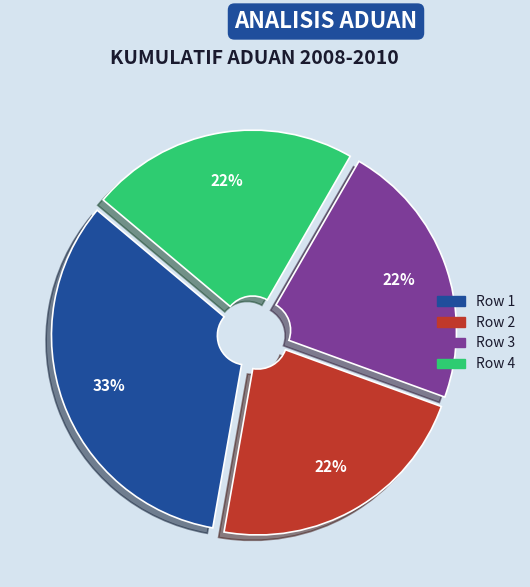

Is there a majority slice in this chart?

No